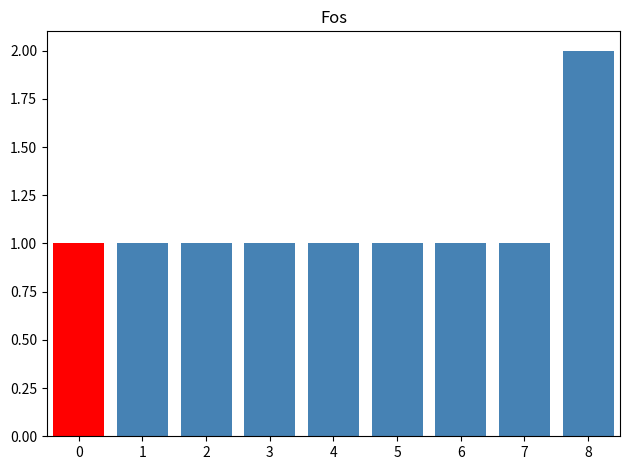

Reading left to right, transcribe all the data shown in this chart.

0=1	1=1	2=1	3=1	4=1	5=1	6=1	7=1	8=2